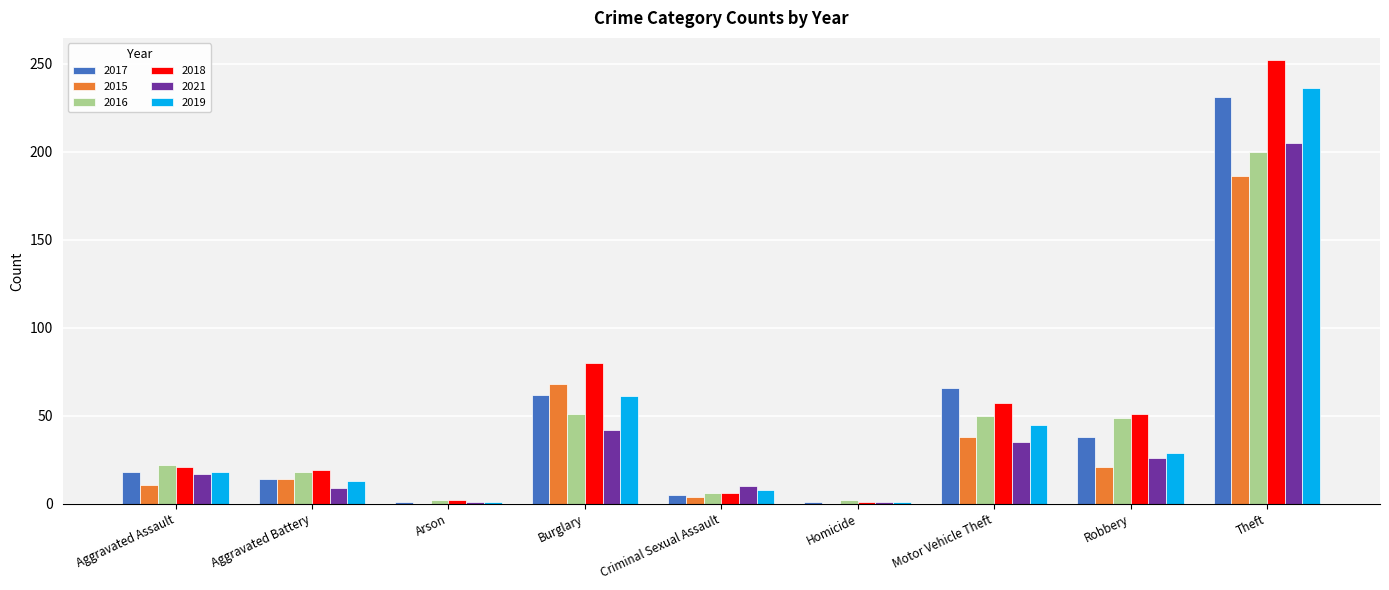

Is the value of 2019 at Burglary greater than the value of 2015 at Motor Vehicle Theft?

Yes